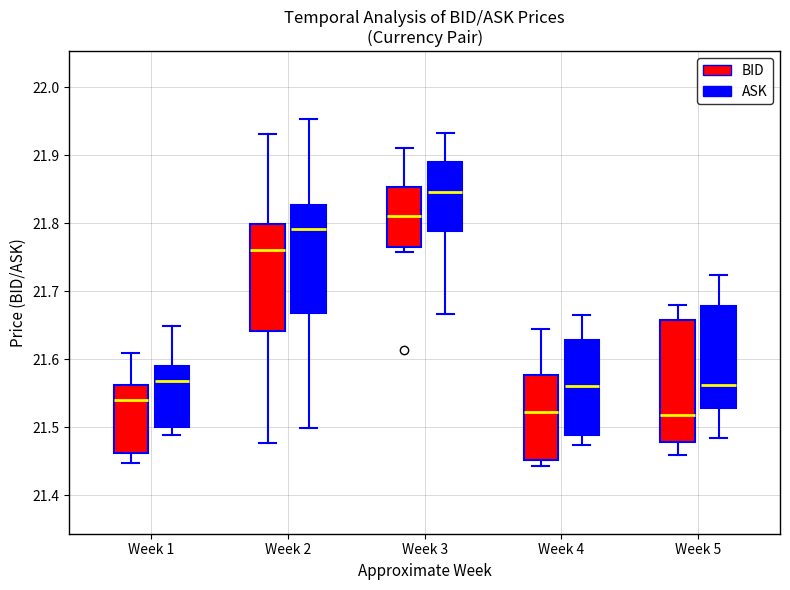

Reading left to right, read every box against the y-axis: the position of its median line, the range the box covers, and the ends of its whiskers. The values are not printed on the chart, so give them approximately, as read against the axis.

Week 1 (BID): median 21.54, box 21.46 to 21.56, whiskers 21.45 to 21.61
Week 1 (ASK): median 21.57, box 21.50 to 21.59, whiskers 21.49 to 21.65
Week 2 (BID): median 21.76, box 21.64 to 21.80, whiskers 21.48 to 21.93
Week 2 (ASK): median 21.79, box 21.67 to 21.83, whiskers 21.50 to 21.95
Week 3 (BID): median 21.81, box 21.77 to 21.85, whiskers 21.76 to 21.91
Week 3 (ASK): median 21.85, box 21.79 to 21.89, whiskers 21.67 to 21.93
Week 4 (BID): median 21.52, box 21.45 to 21.58, whiskers 21.44 to 21.64
Week 4 (ASK): median 21.56, box 21.49 to 21.63, whiskers 21.47 to 21.67
Week 5 (BID): median 21.52, box 21.48 to 21.66, whiskers 21.46 to 21.68
Week 5 (ASK): median 21.56, box 21.53 to 21.68, whiskers 21.48 to 21.72